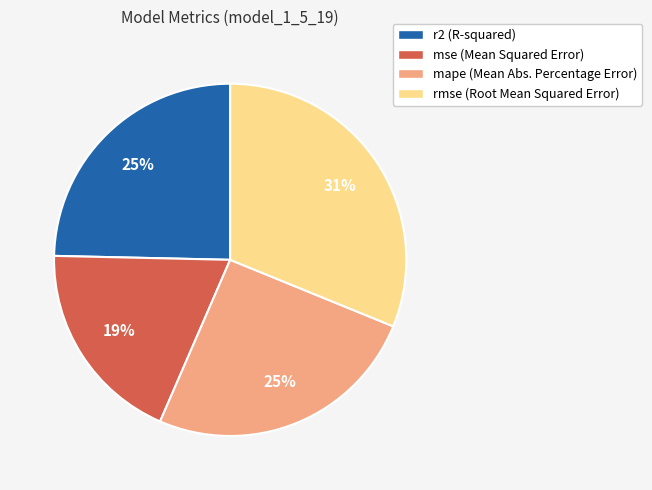

Is there a majority slice in this chart?

No